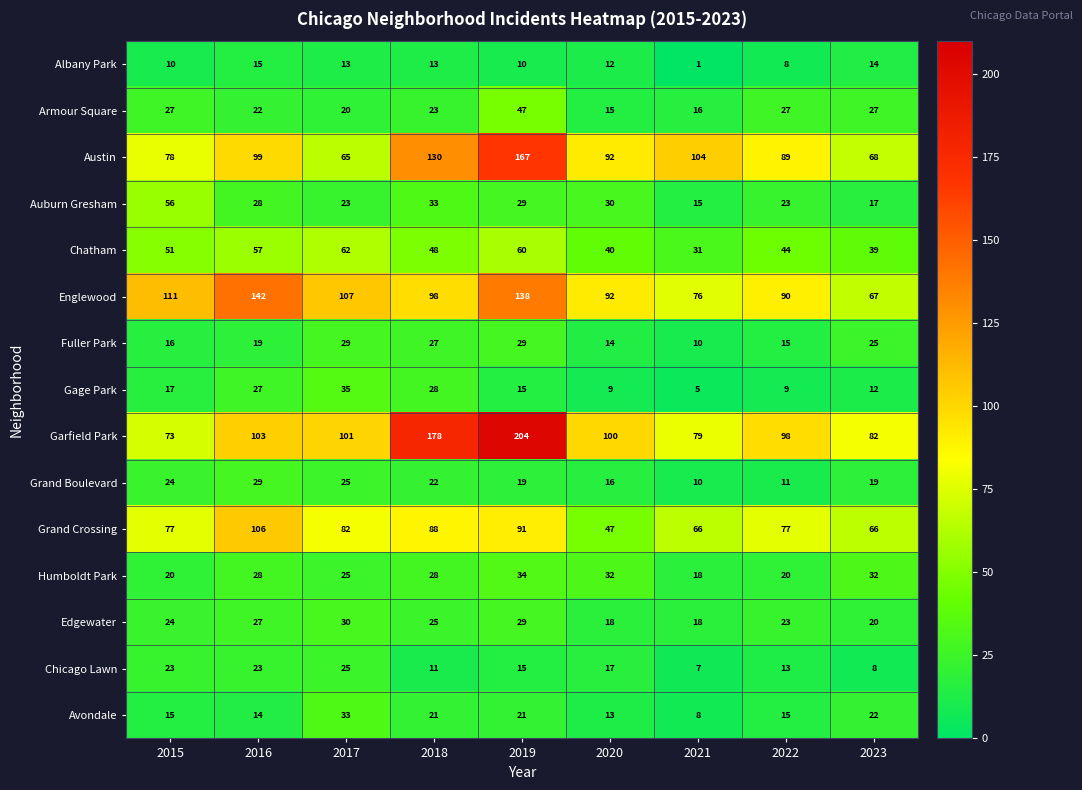

How many Chicago Lawn values are between 11 and 23?

6